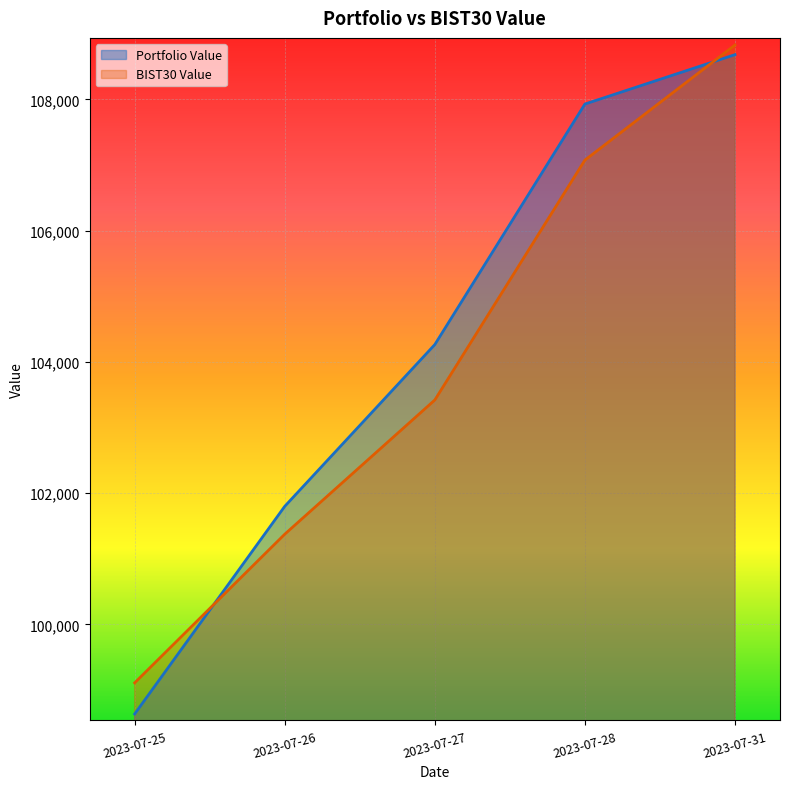

Is it true that BIST30 Value equals 181538.0 at 2023-07-28?

False